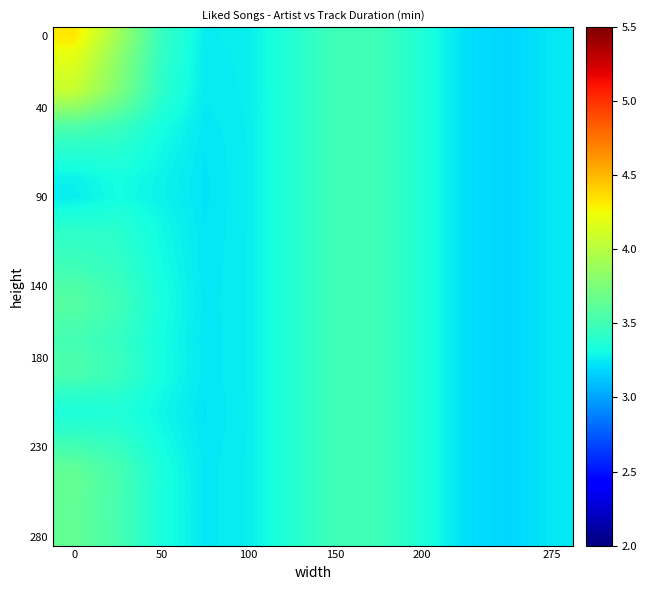

Reading left to right, transcribe all the data shown in this chart.

row_0: 4.3	3.9	3.5	3.3	3.3	3.4	3.5	3.5	3.4	3.2	3.2	3.2
row_1: 4.2	3.8	3.4	3.3	3.3	3.4	3.5	3.5	3.4	3.2	3.2	3.2
row_2: 4.1	3.8	3.4	3.3	3.3	3.4	3.5	3.5	3.4	3.2	3.2	3.2
row_3: 4.1	3.8	3.4	3.2	3.3	3.4	3.5	3.5	3.4	3.2	3.2	3.2
row_4: 3.8	3.6	3.4	3.2	3.3	3.4	3.5	3.5	3.4	3.2	3.2	3.2
row_5: 3.6	3.5	3.3	3.2	3.3	3.4	3.5	3.5	3.4	3.2	3.2	3.2
row_6: 3.4	3.4	3.3	3.2	3.3	3.4	3.5	3.5	3.4	3.2	3.2	3.2
row_7: 3.3	3.4	3.3	3.2	3.3	3.4	3.5	3.5	3.4	3.2	3.2	3.2
row_8: 3.3	3.3	3.3	3.2	3.3	3.4	3.5	3.5	3.4	3.2	3.2	3.2
row_9: 3.3	3.3	3.3	3.2	3.3	3.4	3.5	3.5	3.4	3.2	3.2	3.2
row_10: 3.3	3.4	3.3	3.2	3.3	3.4	3.5	3.5	3.4	3.2	3.2	3.2
row_11: 3.4	3.4	3.3	3.2	3.3	3.4	3.5	3.5	3.4	3.2	3.2	3.2
row_12: 3.5	3.4	3.3	3.2	3.3	3.4	3.5	3.5	3.4	3.2	3.2	3.2
row_13: 3.5	3.4	3.3	3.2	3.3	3.4	3.5	3.5	3.4	3.2	3.2	3.2
row_14: 3.6	3.5	3.3	3.2	3.3	3.4	3.5	3.5	3.4	3.2	3.2	3.2
row_15: 3.6	3.5	3.3	3.2	3.3	3.4	3.5	3.5	3.4	3.2	3.2	3.2
row_16: 3.5	3.5	3.3	3.2	3.3	3.4	3.5	3.5	3.4	3.2	3.2	3.2
row_17: 3.5	3.5	3.3	3.2	3.3	3.4	3.5	3.5	3.4	3.2	3.2	3.2
row_18: 3.5	3.5	3.3	3.2	3.3	3.4	3.5	3.5	3.4	3.2	3.2	3.2
row_19: 3.5	3.5	3.3	3.2	3.3	3.4	3.5	3.5	3.4	3.2	3.2	3.2
row_20: 3.4	3.4	3.3	3.2	3.3	3.4	3.5	3.5	3.4	3.2	3.2	3.2
row_21: 3.4	3.4	3.3	3.2	3.3	3.4	3.5	3.5	3.4	3.2	3.2	3.2
row_22: 3.4	3.4	3.3	3.2	3.3	3.4	3.5	3.5	3.4	3.2	3.2	3.2
row_23: 3.5	3.5	3.3	3.2	3.3	3.4	3.5	3.5	3.4	3.2	3.2	3.2
row_24: 3.6	3.5	3.3	3.2	3.3	3.4	3.5	3.5	3.4	3.2	3.2	3.2
row_25: 3.7	3.5	3.3	3.2	3.3	3.4	3.5	3.5	3.4	3.2	3.2	3.2
row_26: 3.6	3.5	3.3	3.2	3.3	3.4	3.5	3.5	3.4	3.2	3.2	3.2
row_27: 3.6	3.5	3.3	3.2	3.3	3.4	3.5	3.5	3.4	3.2	3.2	3.2
row_28: 3.6	3.5	3.3	3.2	3.3	3.4	3.5	3.5	3.4	3.2	3.2	3.2